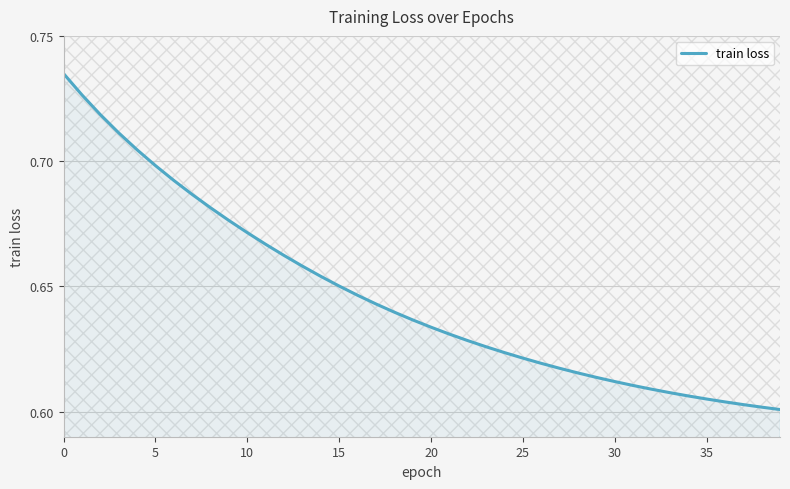

Reading left to right, extract all data points from this chart.

0.7	0.7	0.7	0.7	0.7	0.7	0.7	0.7	0.7	0.7	0.7	0.7	0.7	0.7	0.7	0.7	0.6	0.6	0.6	0.6	0.6	0.6	0.6	0.6	0.6	0.6	0.6	0.6	0.6	0.6	0.6	0.6	0.6	0.6	0.6	0.6	0.6	0.6	0.6	0.6